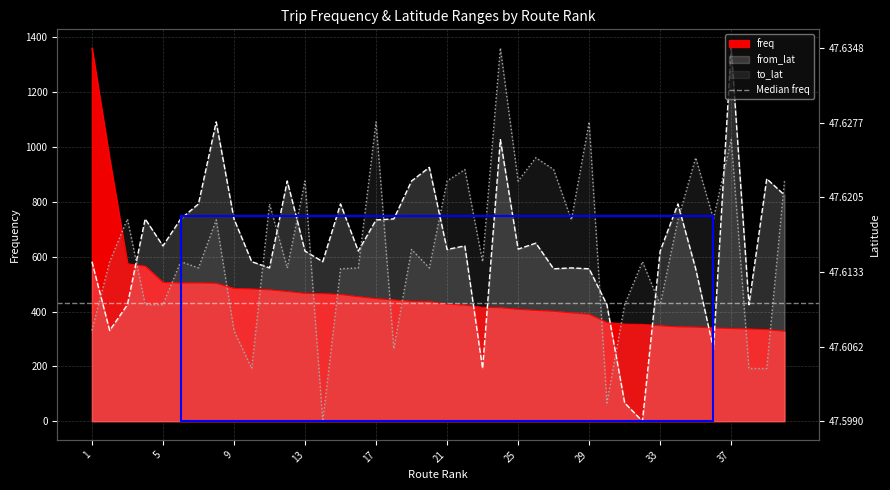

Where is from_lat nearest to the value 680?

26